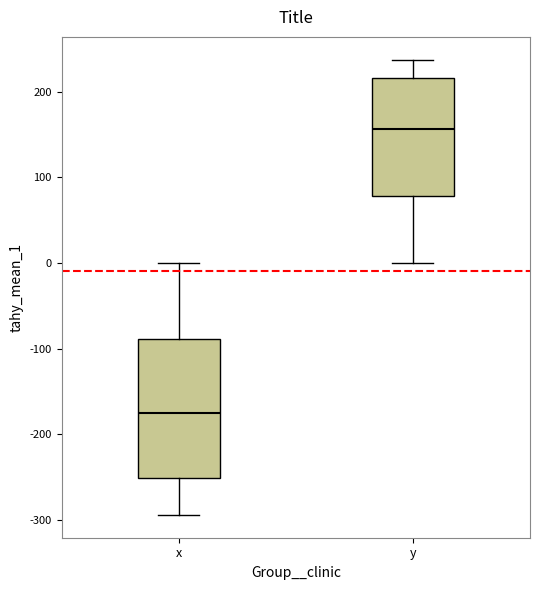

Reading left to right, read every box against the y-axis: the position of its median line, the range the box covers, and the ends of its whiskers. The values are not printed on the chart, so give them approximately, as read against the axis.

x: median -170, box -250 to -90, whiskers -290 to 0
y: median 160, box 80 to 220, whiskers 0 to 240